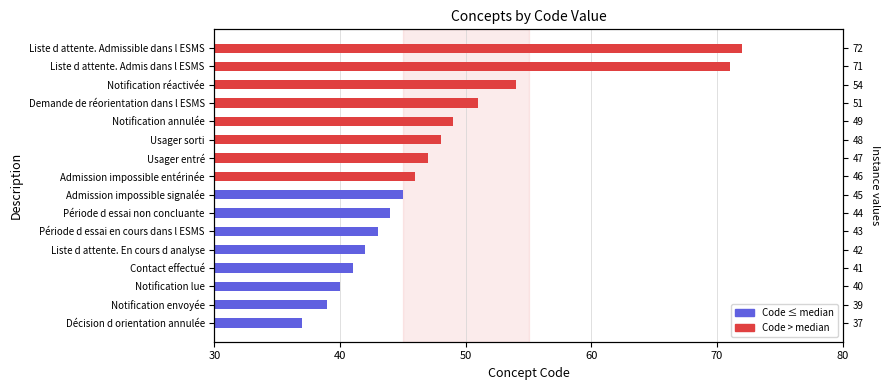

What is the difference between the values at Admission impossible entérinée and Notification réactivée?

8